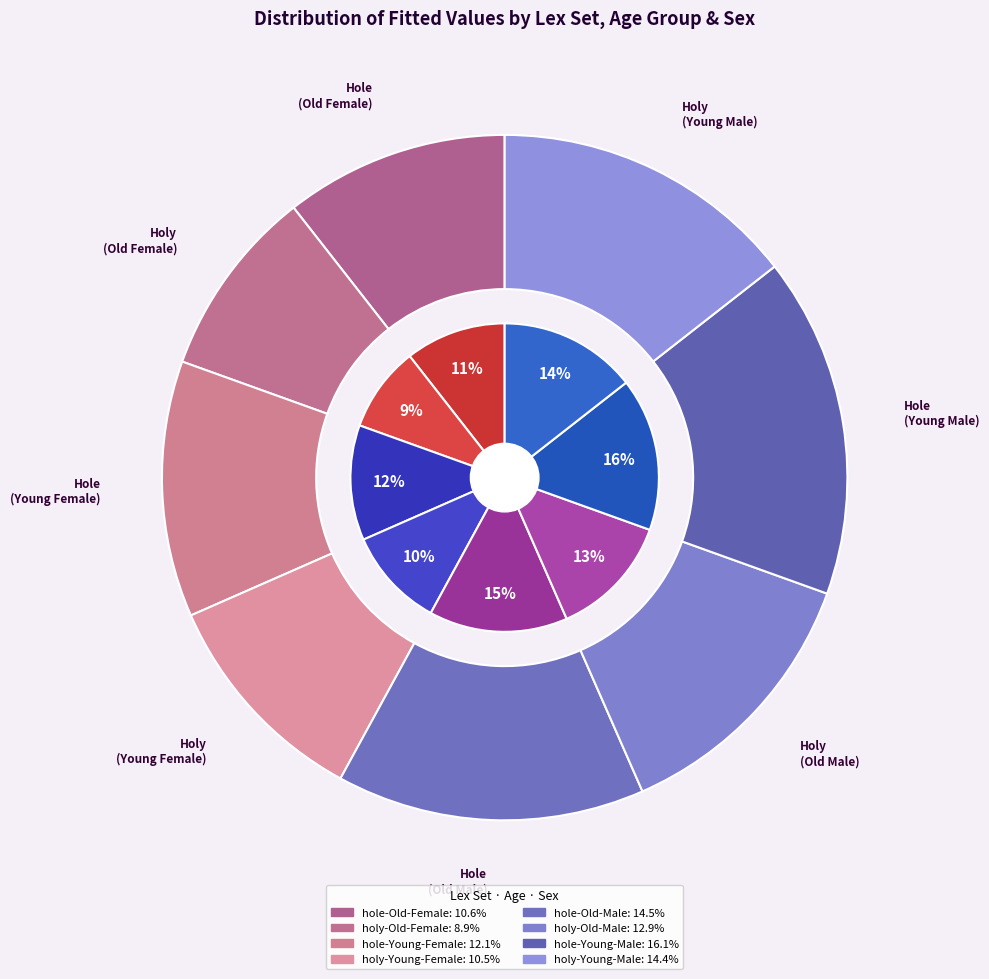

To the nearest percent, what is the combined percentage of hole-Young-Female and holy-Young-Male?

27%